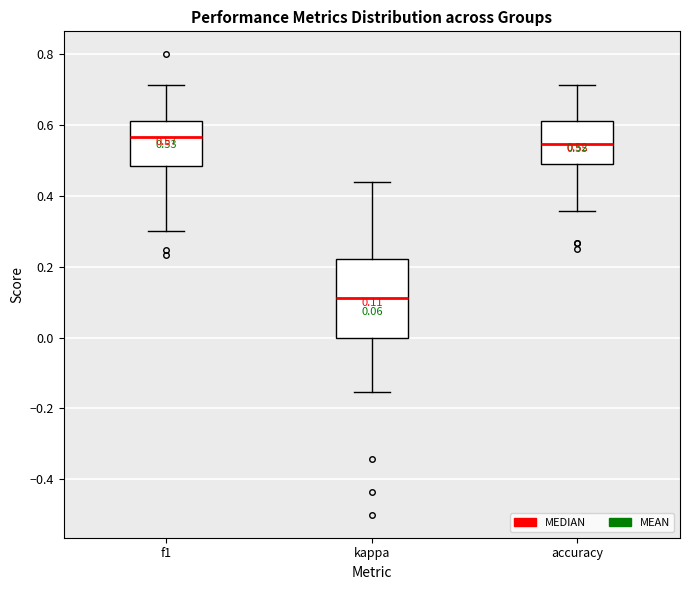

Which box is the tallest, from its lower edge to its upper edge?

kappa